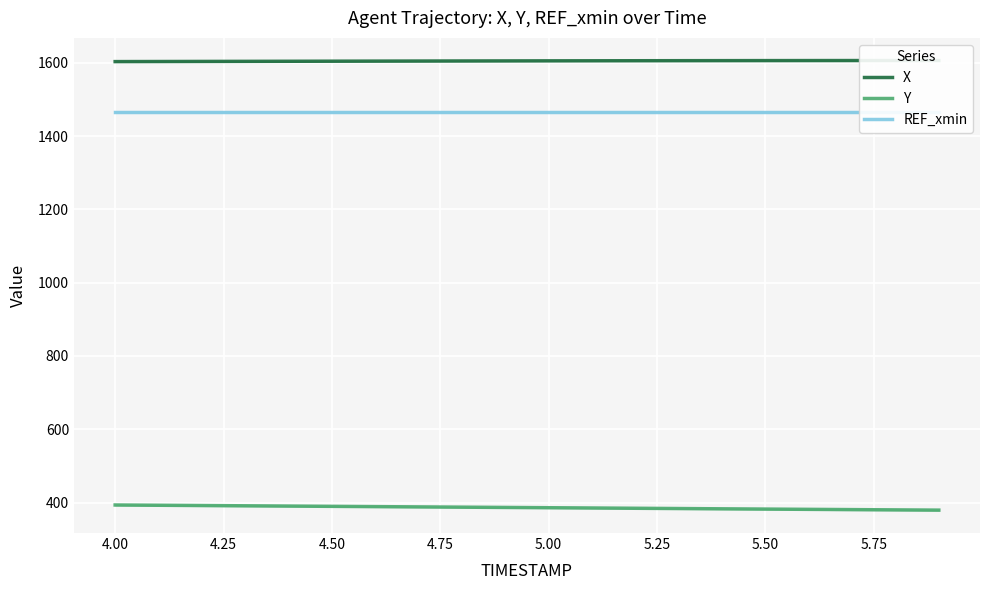

List the series in order of their peak value, lowest first.

Y, REF_xmin, X